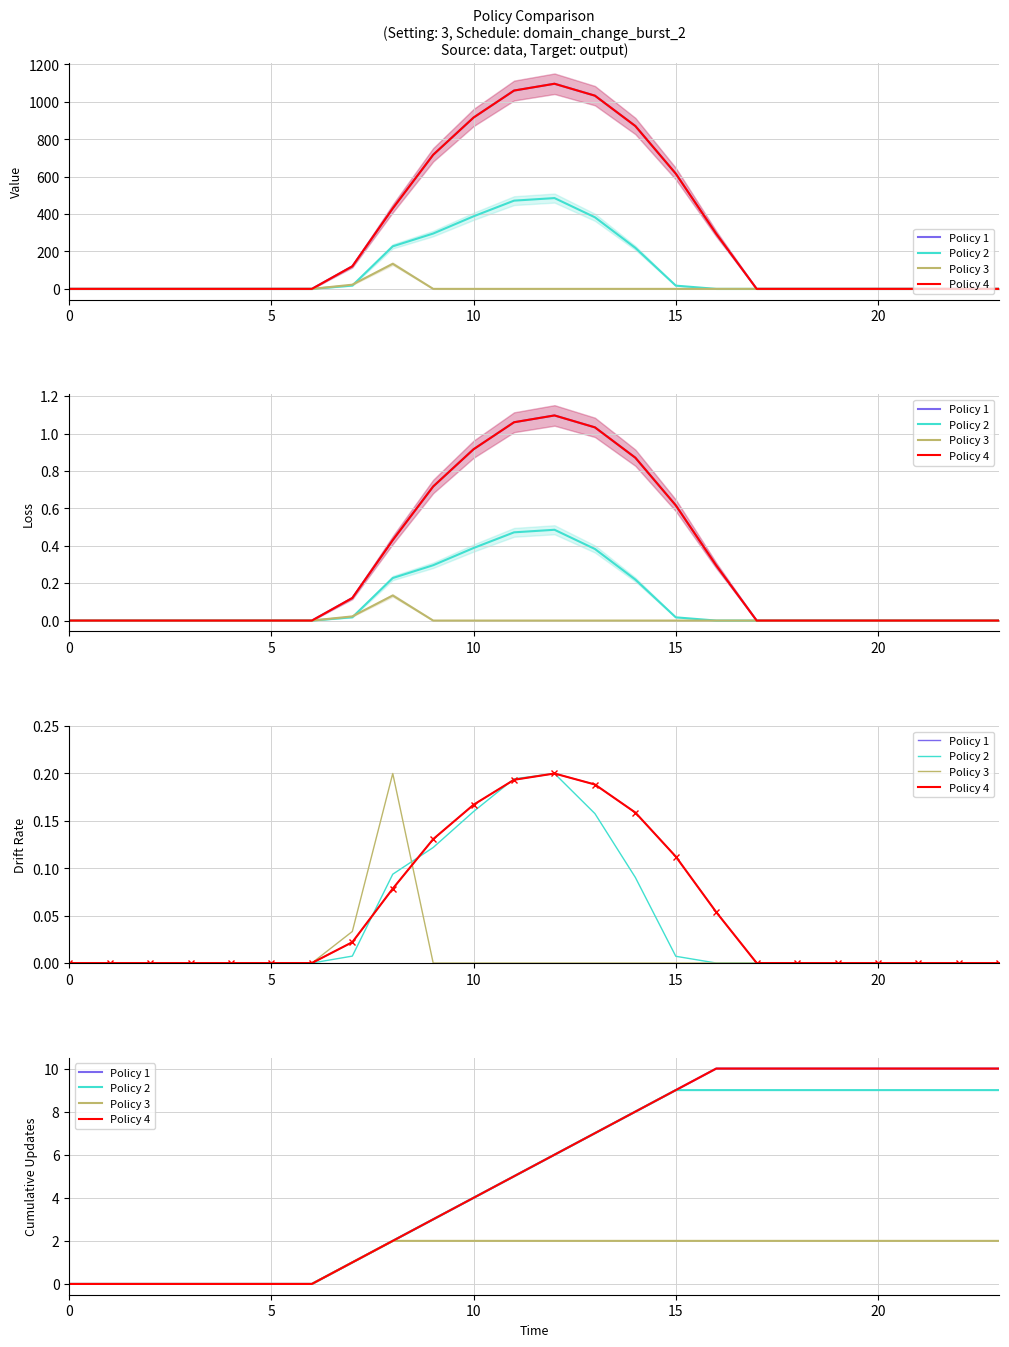

At which category is the sum across all series the highest?

16